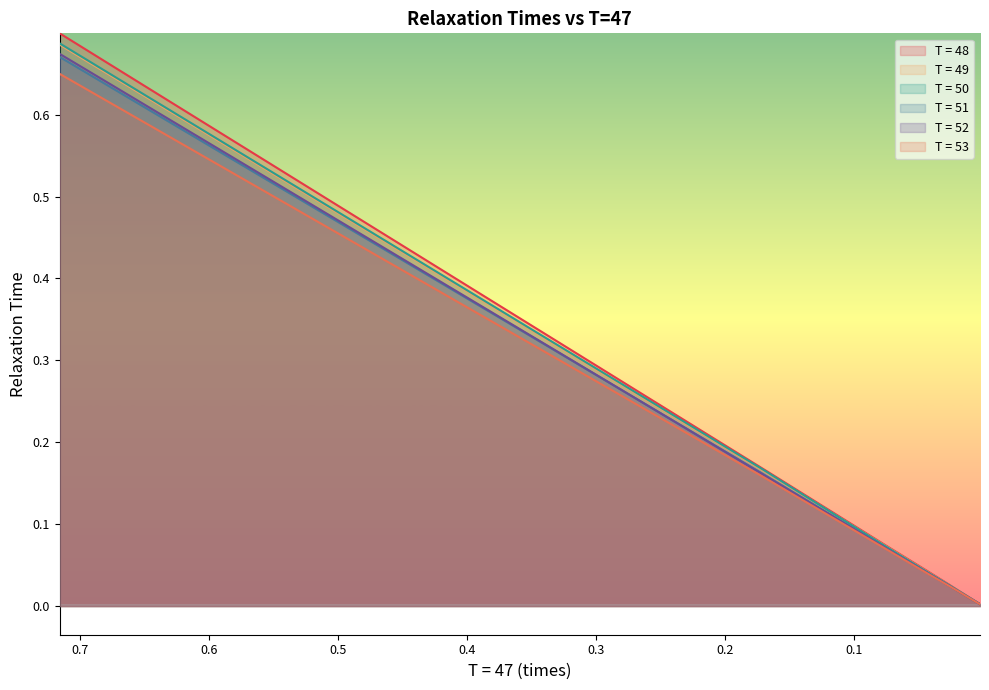

How many lines are shown in the chart?

6